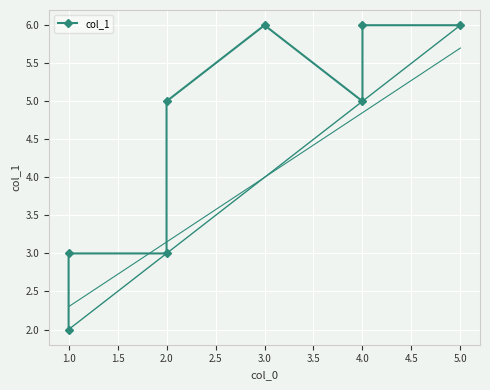

What is the average value?

4